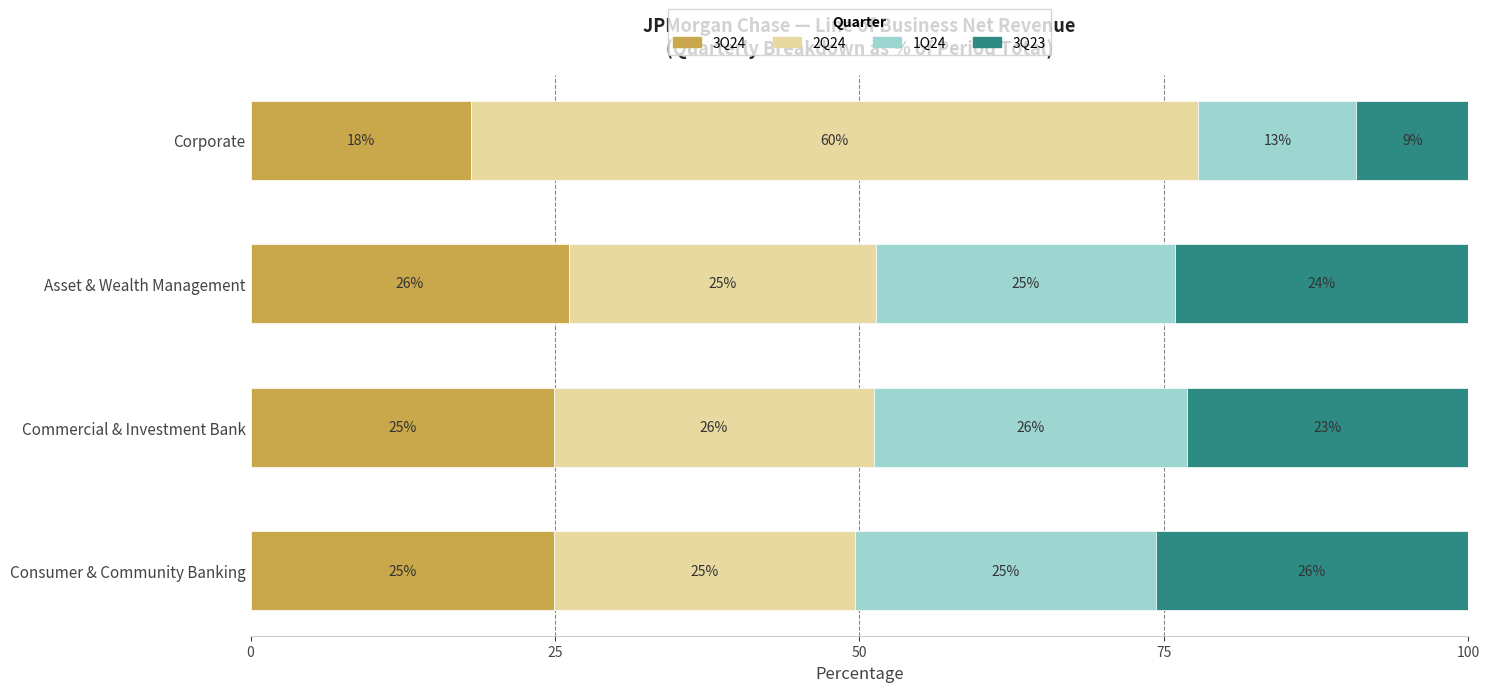

How many values in the 3Q24 series are below 24?

1